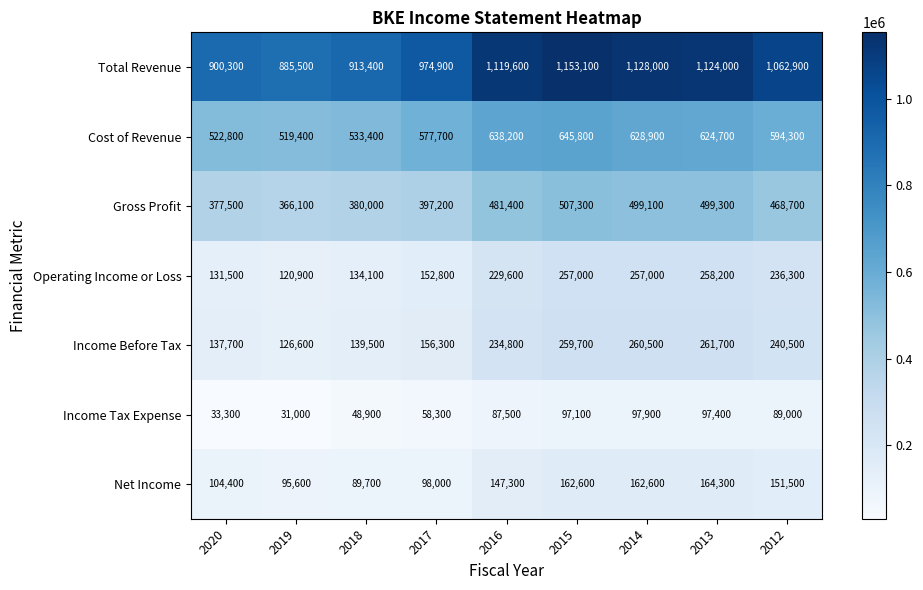

At which category is the sum across all series the highest?

2015